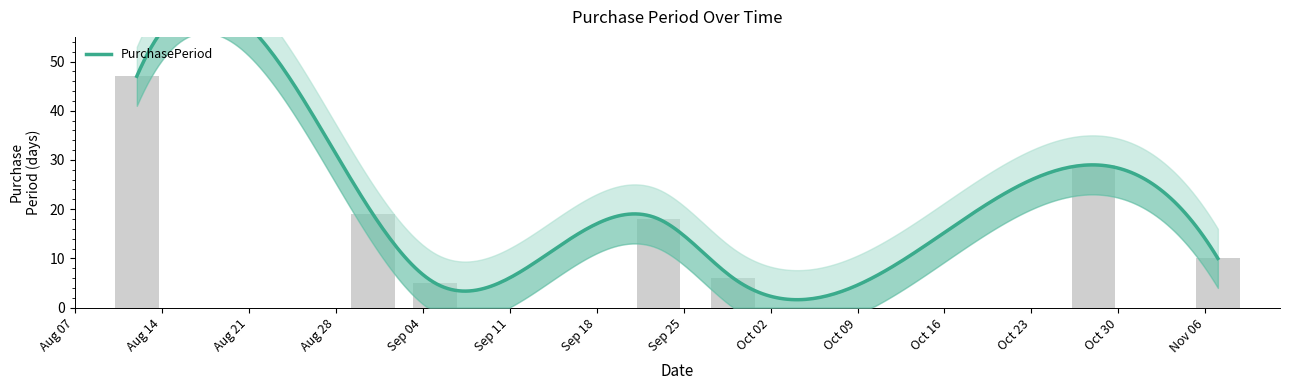

What is the label of the 4th bar from the right?

Sep 25